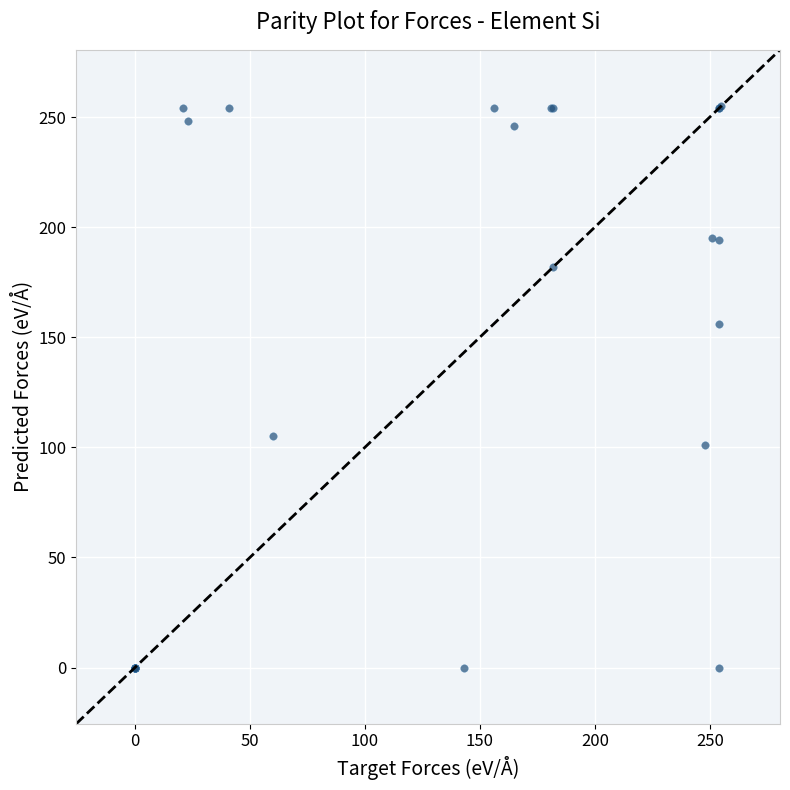

What Y value in the scatter plot is closest to 127?

105